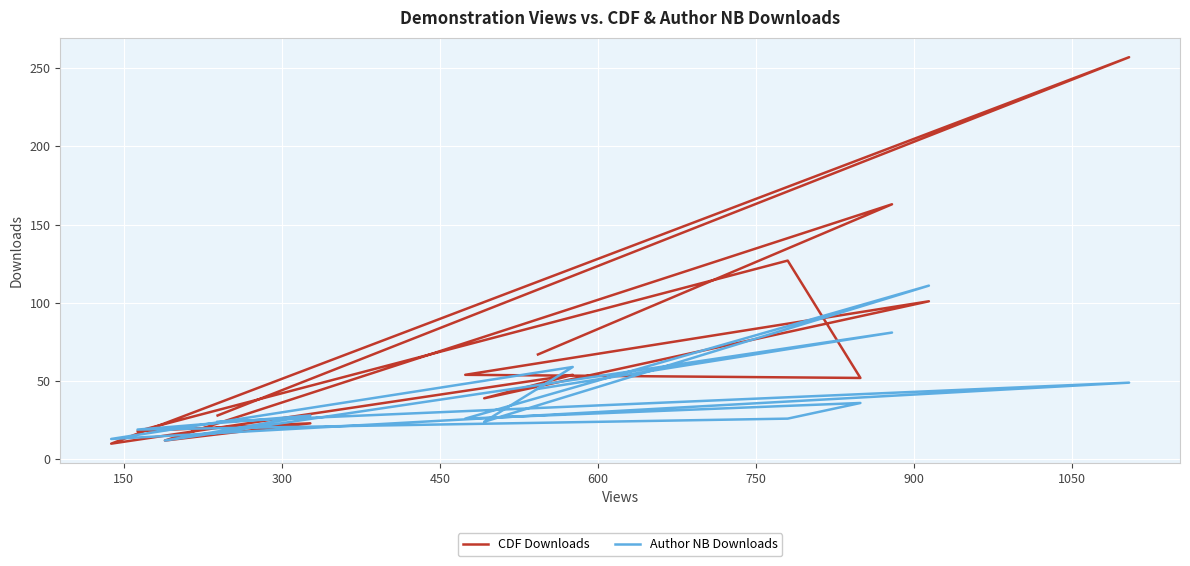

Reading left to right, list all the values displayed in this chart.

CDF Downloads: 67	163	12	23	18	127	52	54	101	39	54	10	257	28
Author NB Downloads: 45	81	12	28	19	26	36	26	111	24	59	13	49	24